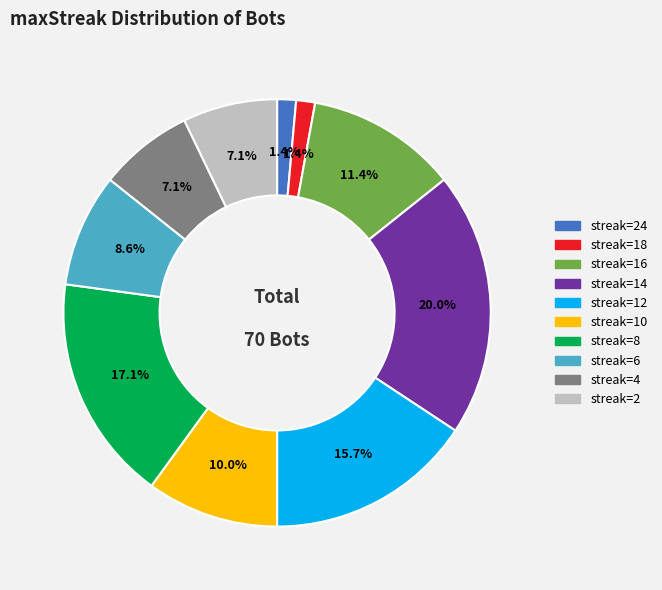

Does any single category account for the majority?

No